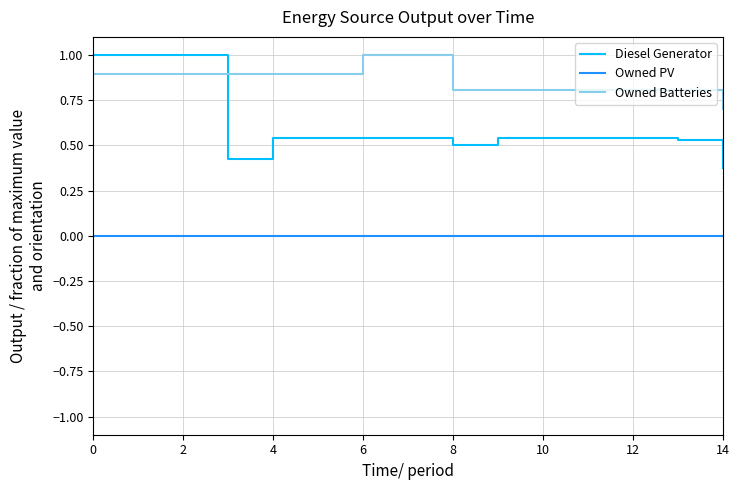

True or false: Owned Batteries and Owned PV intersect in this chart.

False